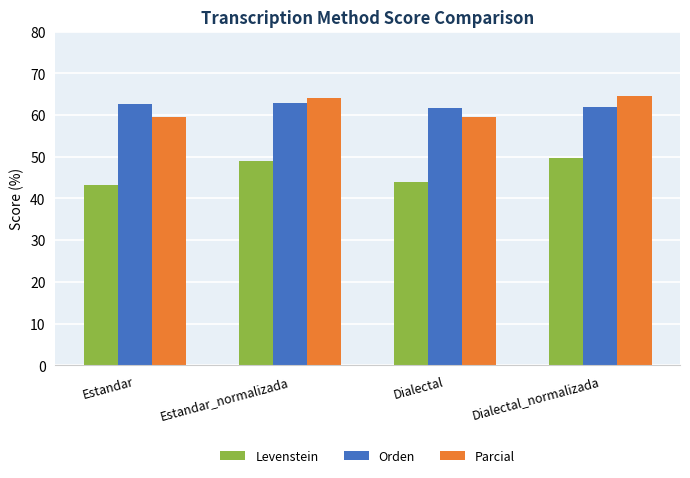

How many distinct data groups are displayed?

3